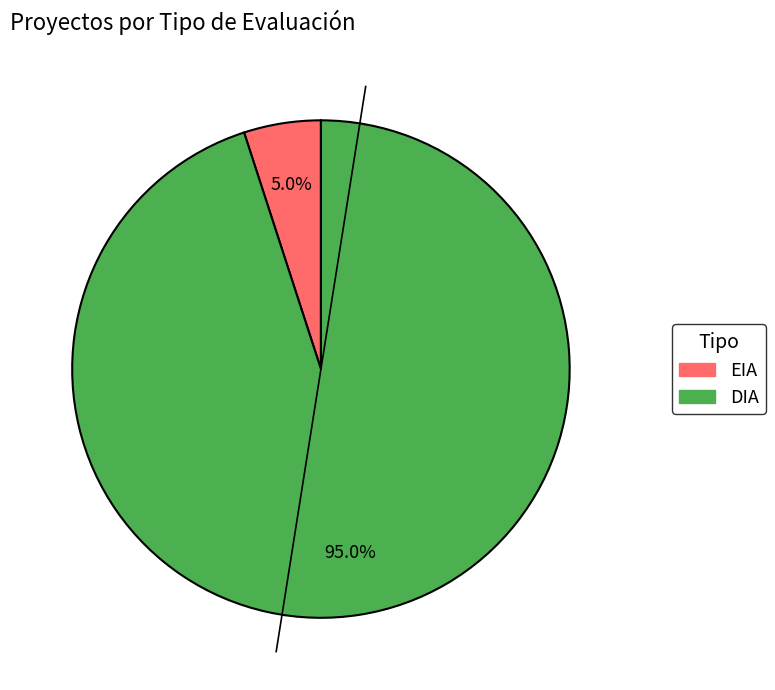

To the nearest percent, what is the average slice percentage?

50%